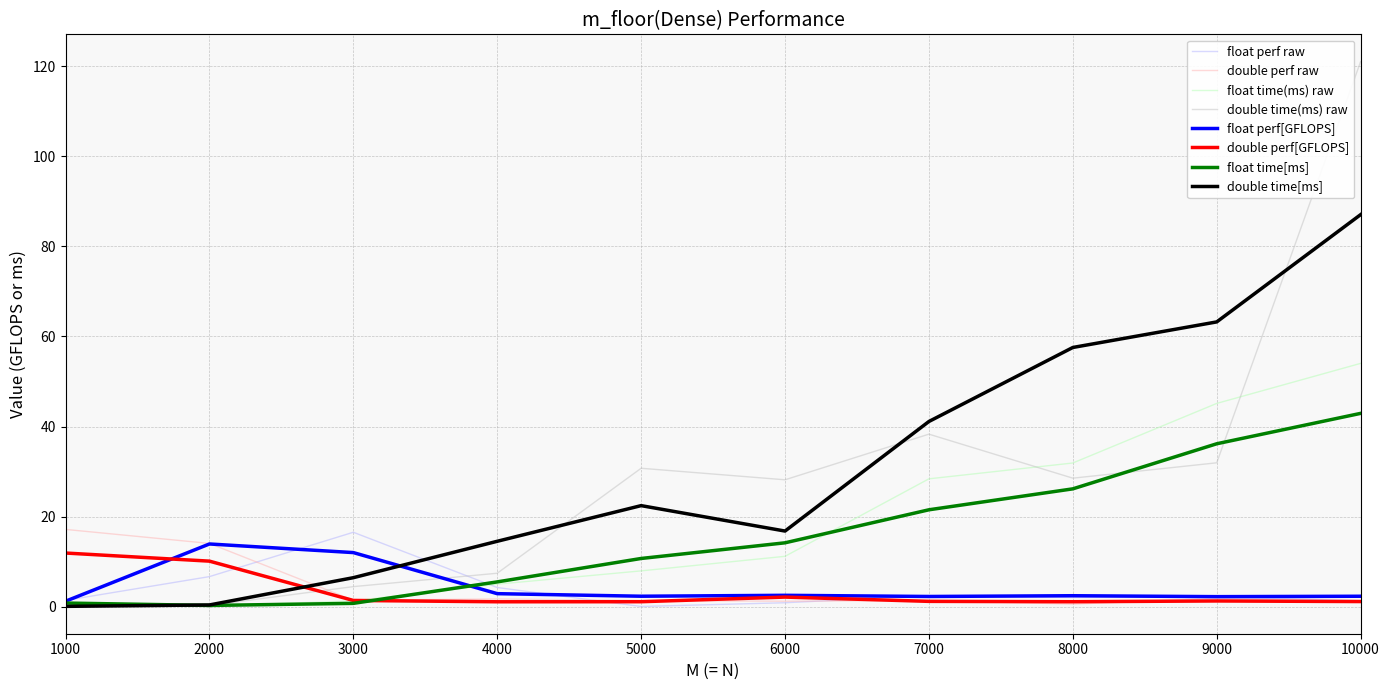

The double time[ms] series shows 63.2 at 9000. True or false?

True